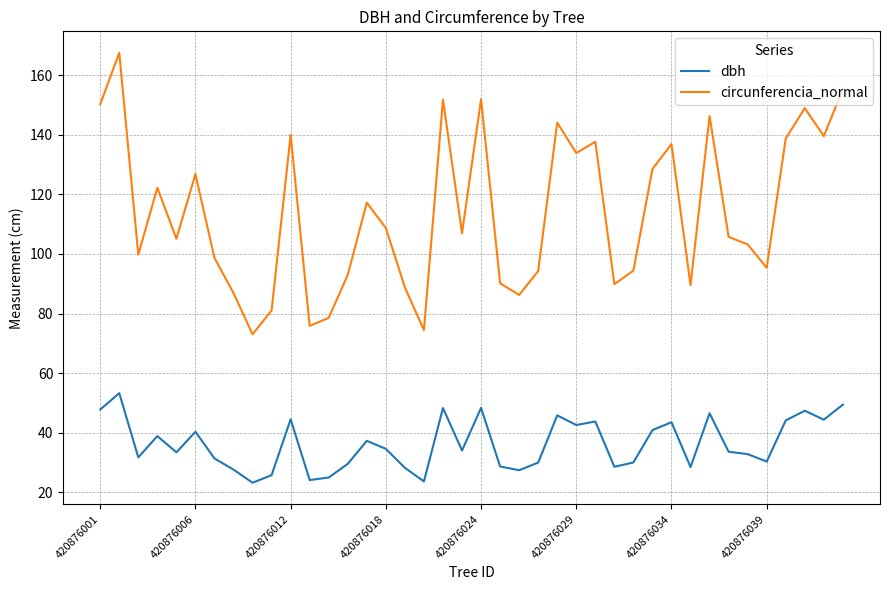

What is the lowest value of the circunferencia_normal series?

73.0